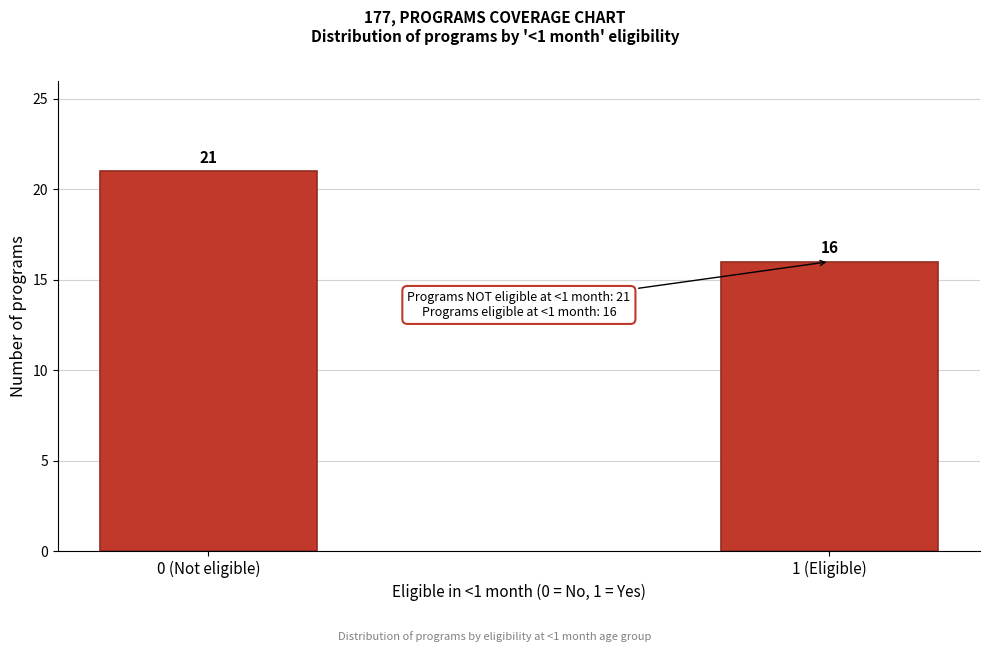

Reading right to left, list all the values displayed in this chart.

1 (Eligible)=16	0 (Not eligible)=21